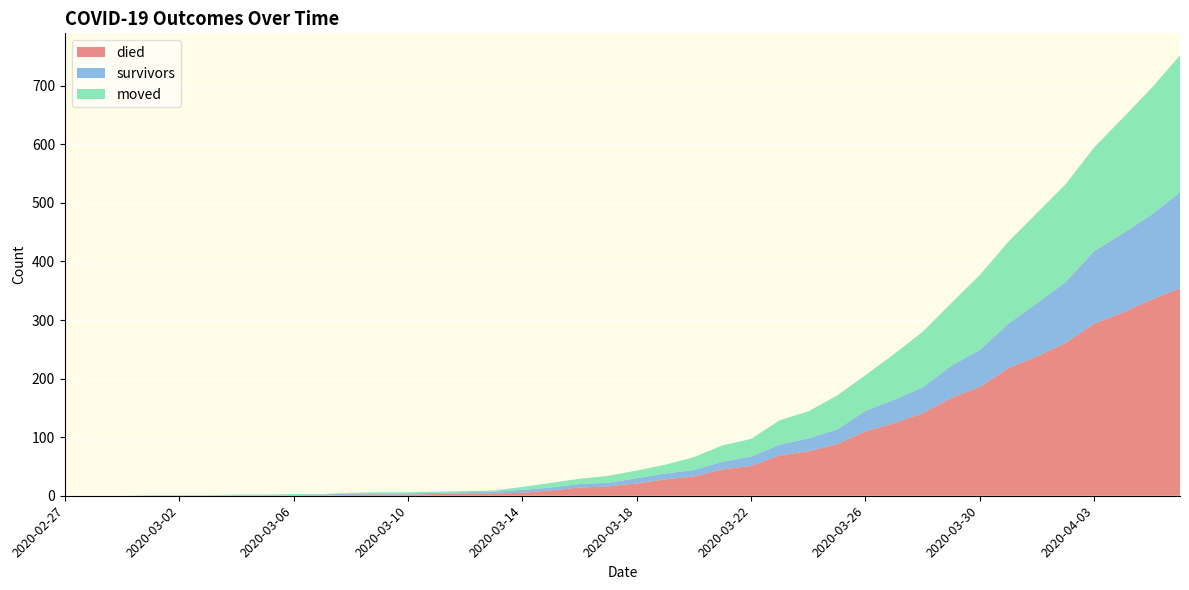

Reading right to left, what are all the values shown in this chart?

died: 2020-04-06=354	2020-04-05=335	2020-04-04=313	2020-04-03=294	2020-04-02=261	2020-04-01=238	2020-03-31=218	2020-03-30=186	2020-03-29=167	2020-03-28=141	2020-03-27=124	2020-03-26=110	2020-03-25=88	2020-03-24=76	2020-03-23=69	2020-03-22=51	2020-03-21=45	2020-03-20=33	2020-03-19=28	2020-03-18=21	2020-03-17=16	2020-03-16=14	2020-03-15=9	2020-03-14=5	2020-03-13=4	2020-03-12=4	2020-03-11=3	2020-03-10=2	2020-03-09=2	2020-03-08=2	2020-03-07=0	2020-03-06=0	2020-03-05=0	2020-03-04=0	2020-03-03=0	2020-03-02=0	2020-03-01=0	2020-02-29=0	2020-02-28=0	2020-02-27=0
survivors: 2020-04-06=164	2020-04-05=145	2020-04-04=135	2020-04-03=124	2020-04-02=104	2020-04-01=91	2020-03-31=76	2020-03-30=63	2020-03-29=55	2020-03-28=44	2020-03-27=40	2020-03-26=35	2020-03-25=25	2020-03-24=22	2020-03-23=18	2020-03-22=16	2020-03-21=13	2020-03-20=11	2020-03-19=10	2020-03-18=9	2020-03-17=6	2020-03-16=6	2020-03-15=5	2020-03-14=5	2020-03-13=3	2020-03-12=2	2020-03-11=2	2020-03-10=2	2020-03-09=2	2020-03-08=2	2020-03-07=2	2020-03-06=1	2020-03-05=1	2020-03-04=1	2020-03-03=0	2020-03-02=0	2020-03-01=0	2020-02-29=0	2020-02-28=0	2020-02-27=0
moved: 2020-04-06=234	2020-04-05=216	2020-04-04=197	2020-04-03=177	2020-04-02=167	2020-04-01=154	2020-03-31=140	2020-03-30=128	2020-03-29=107	2020-03-28=95	2020-03-27=78	2020-03-26=61	2020-03-25=58	2020-03-24=46	2020-03-23=42	2020-03-22=30	2020-03-21=28	2020-03-20=22	2020-03-19=15	2020-03-18=13	2020-03-17=12	2020-03-16=9	2020-03-15=8	2020-03-14=5	2020-03-13=2	2020-03-12=2	2020-03-11=2	2020-03-10=2	2020-03-09=2	2020-03-08=1	2020-03-07=1	2020-03-06=2	2020-03-05=1	2020-03-04=1	2020-03-03=1	2020-03-02=1	2020-03-01=1	2020-02-29=0	2020-02-28=0	2020-02-27=0